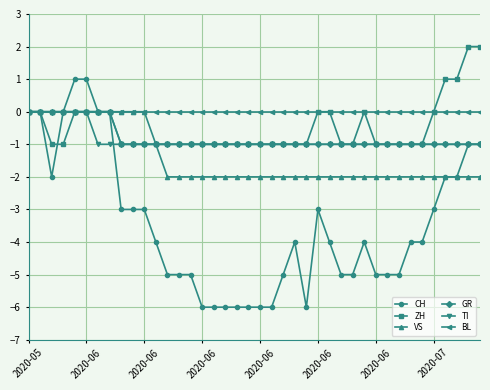

What is the value of the TI point at the 12th from the left?

-1